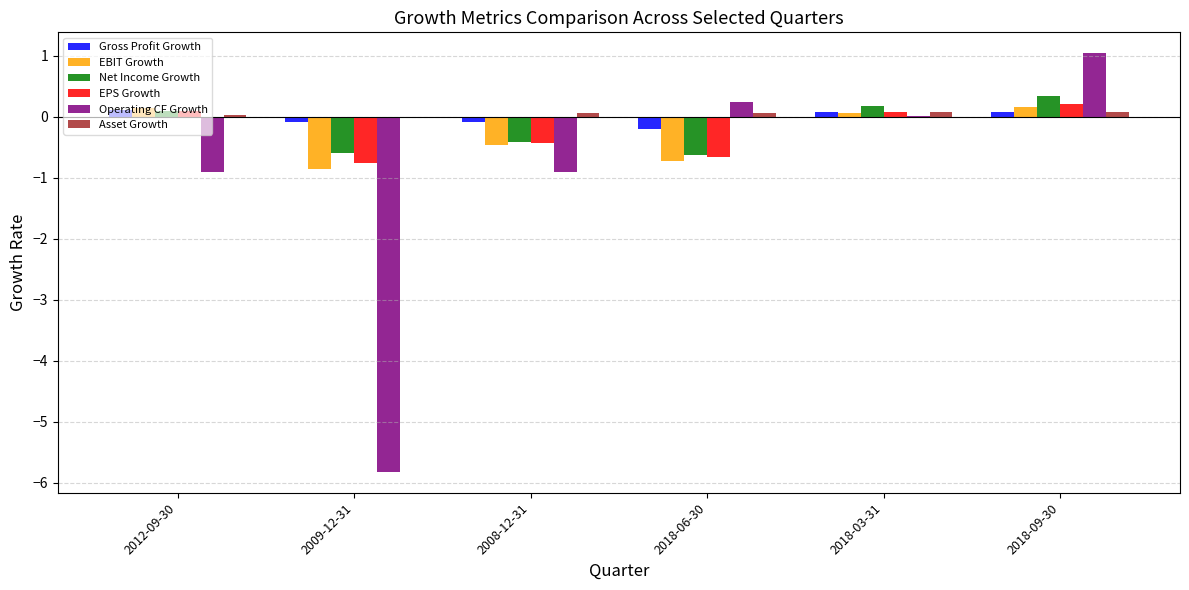

What is the sum of all Operating CF Growth values?

-6.3